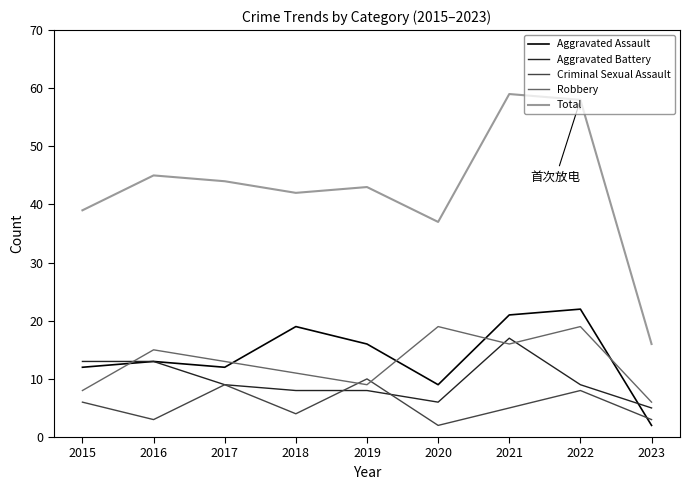

What is the highest value of the Aggravated Assault series?

22